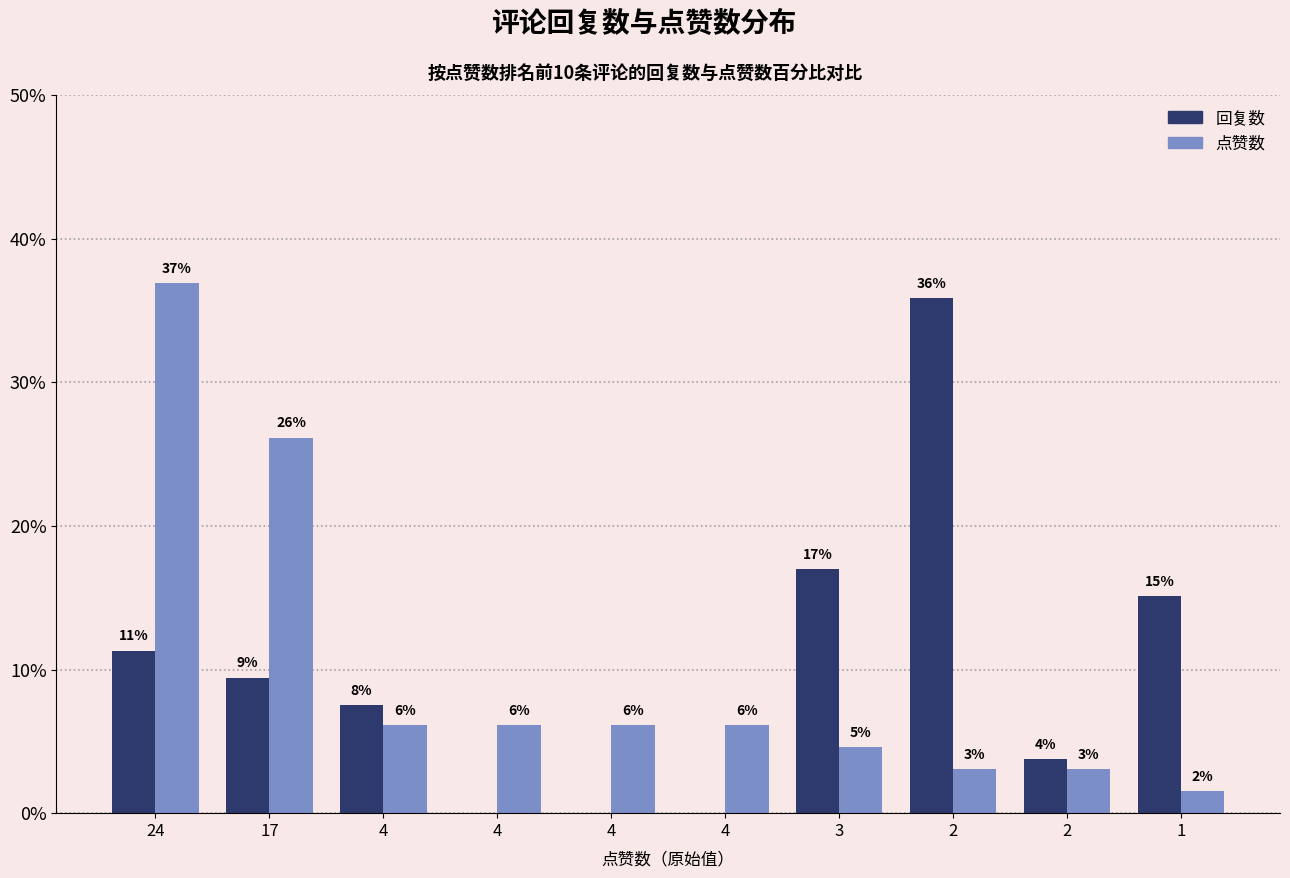

What are all the series names shown in the legend?

回复数, 点赞数